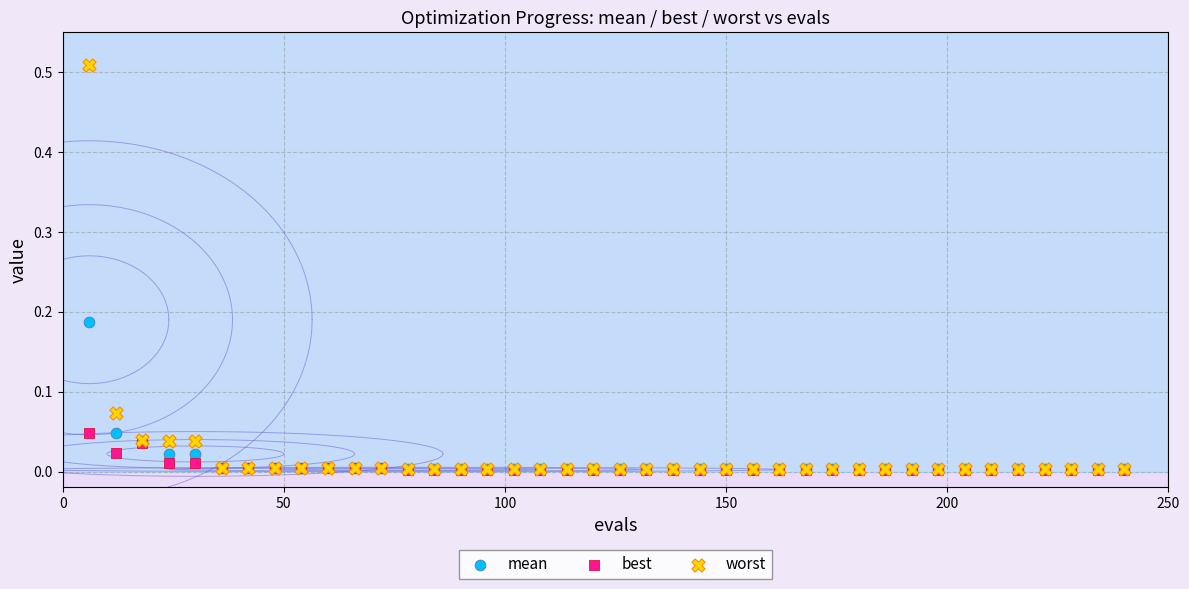

What are all the series names shown in the legend?

mean, best, worst